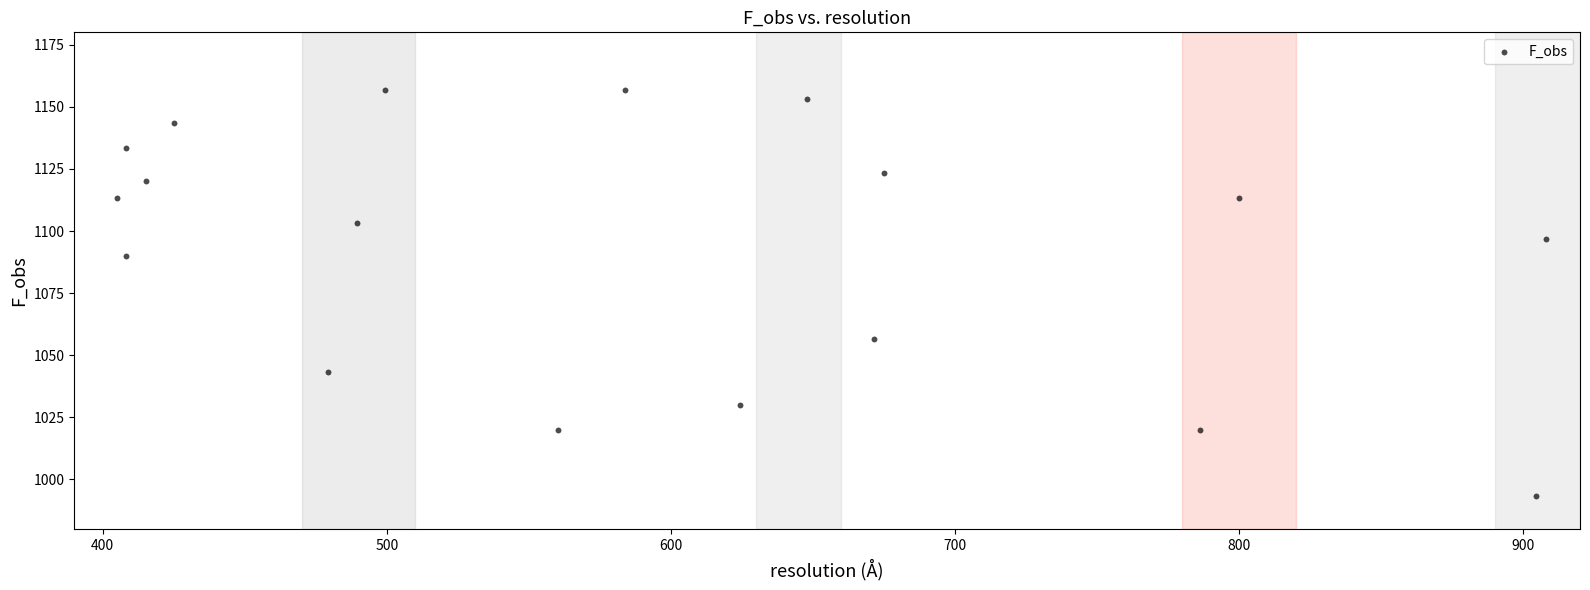

What Y value in the scatter plot is closest to 1075?

1090.0